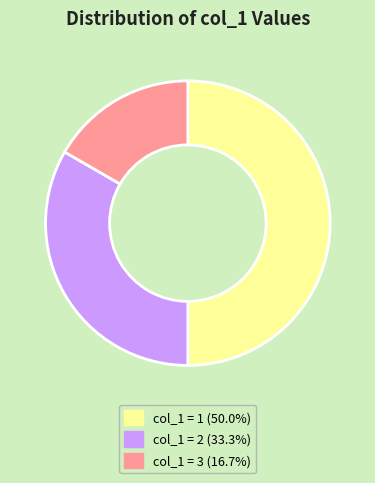

Does col_1 = 2 (33.3%) account for over 50% of the chart?

No